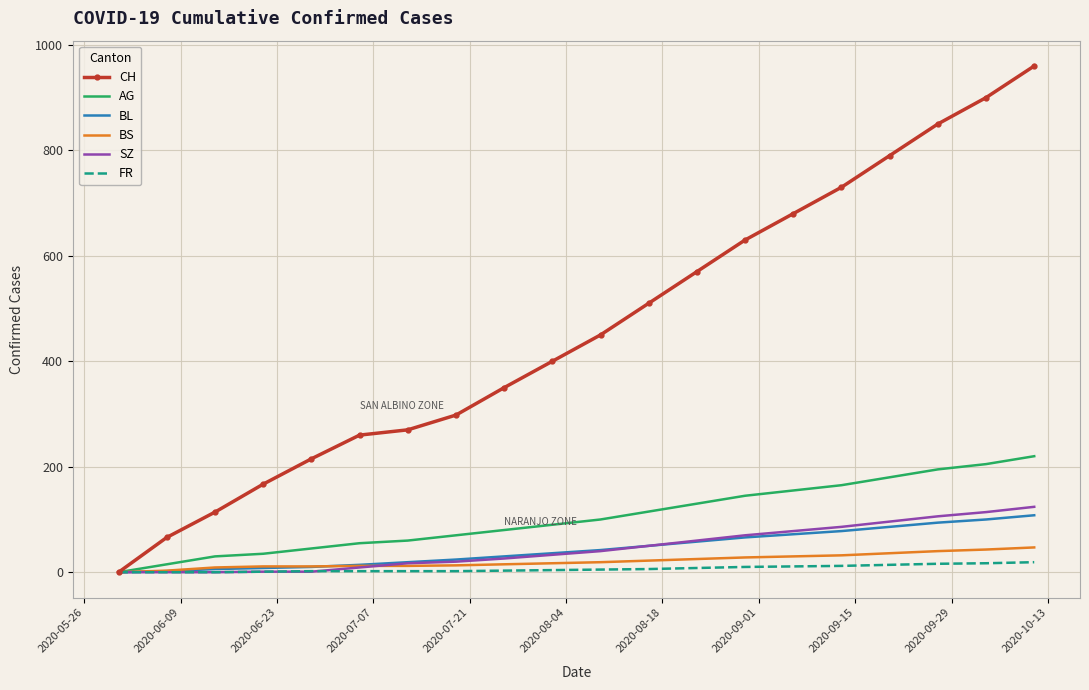

What is the maximum value for AG?

220